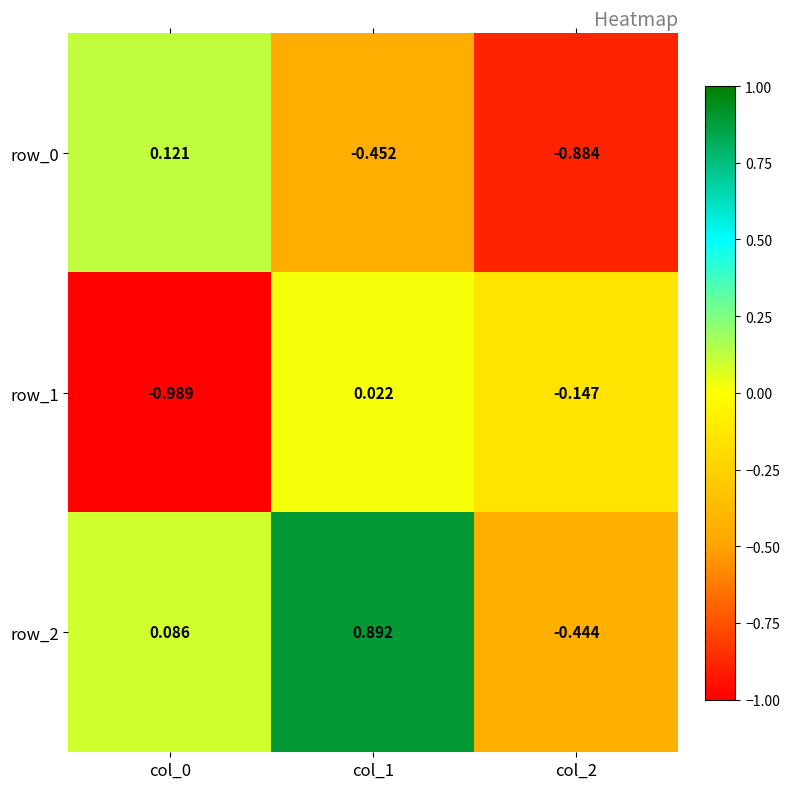

How many data points in row_2 are above 0?

2